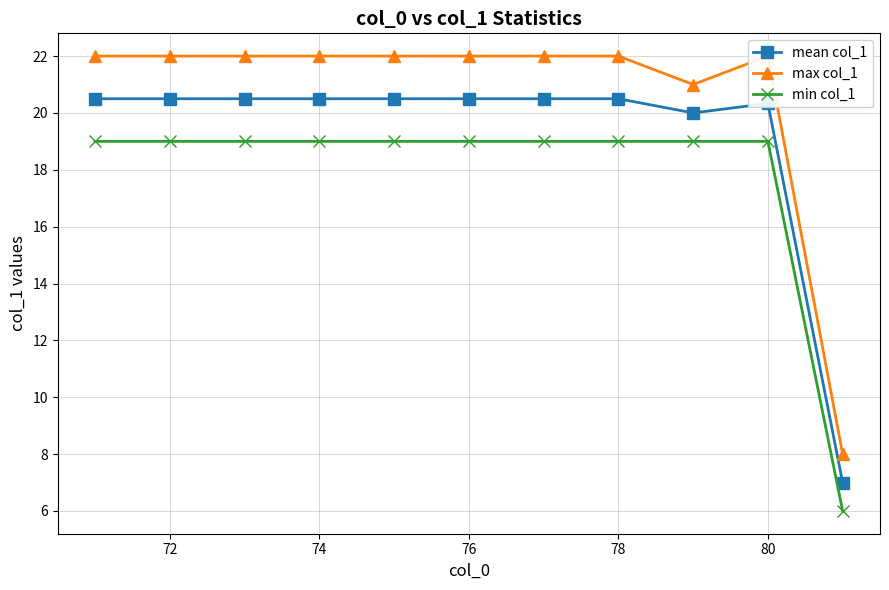

What is the highest value of the mean col_1 series?

20.5